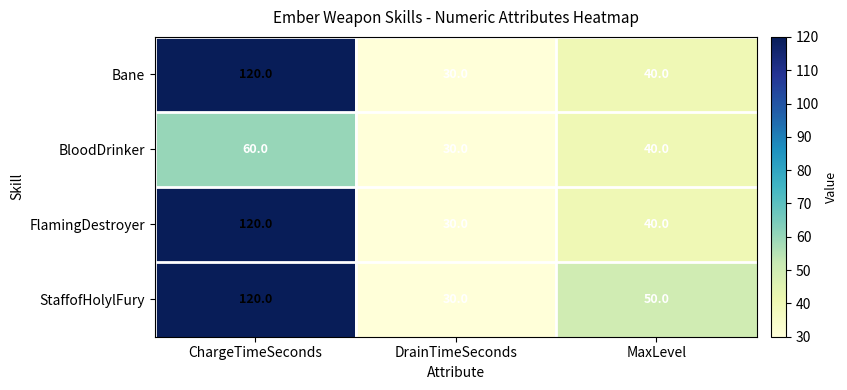

What is the difference between the maximum and minimum values in the StaffofHolylFury series?

90